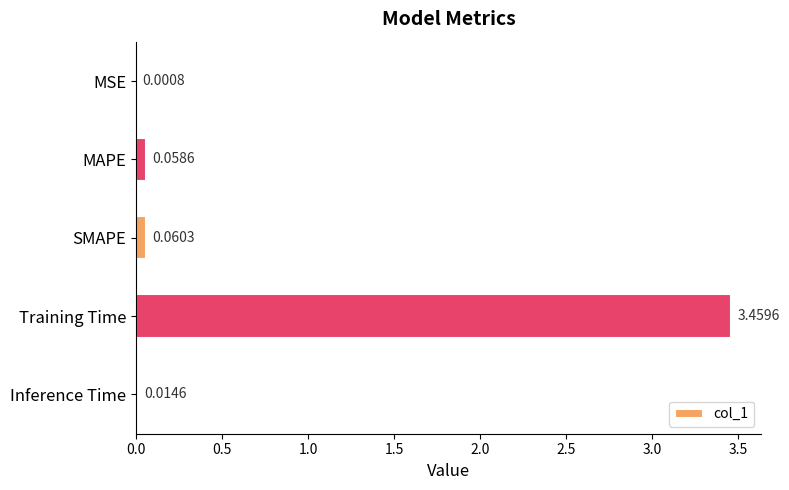

What is the sum of all values?

3.6